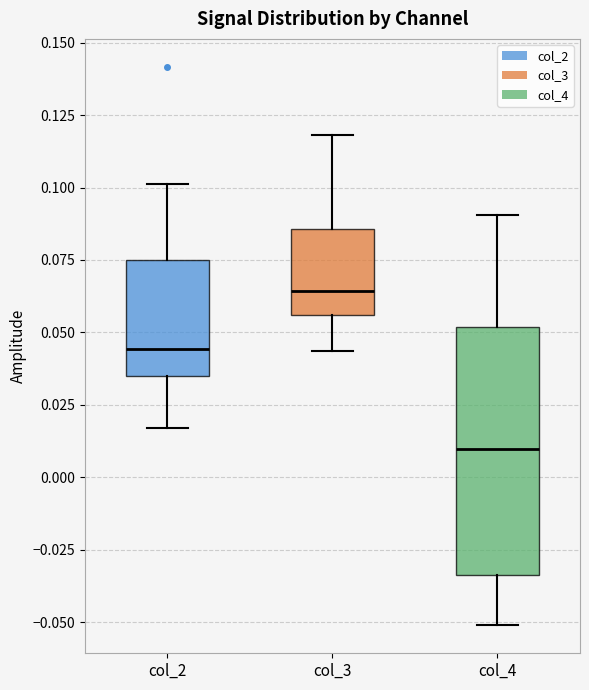

Comparing the boxes themselves (not the whiskers), which one is the tallest?

col_4